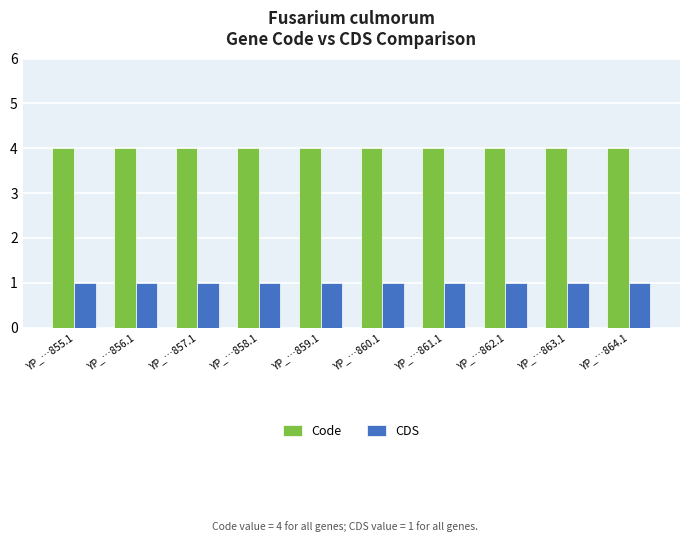

At how many categories does at least one series exceed 1?

10